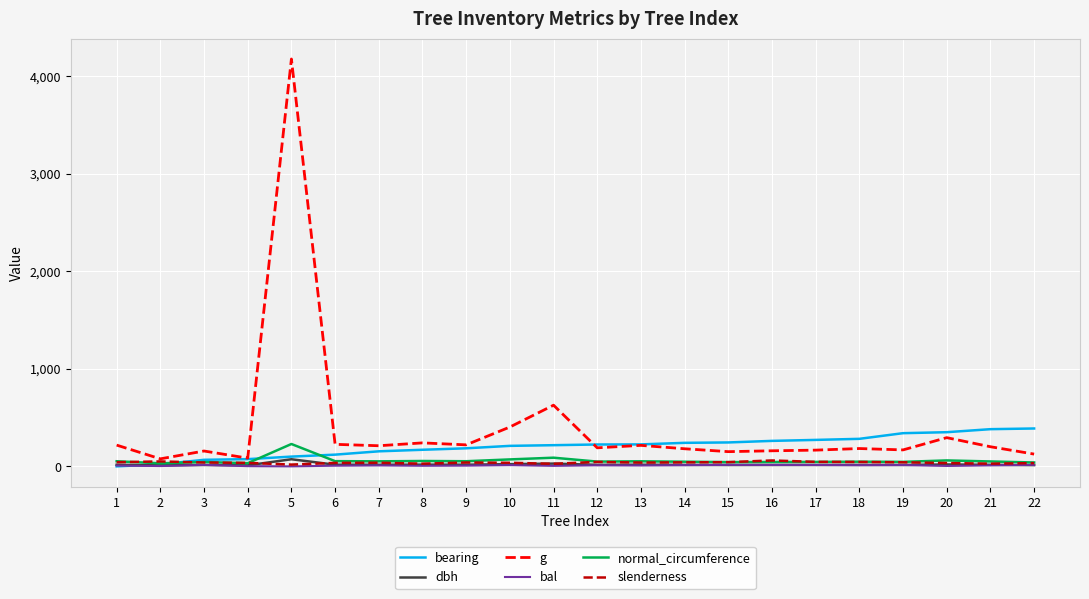

At which category is the sum across all series the highest?

5